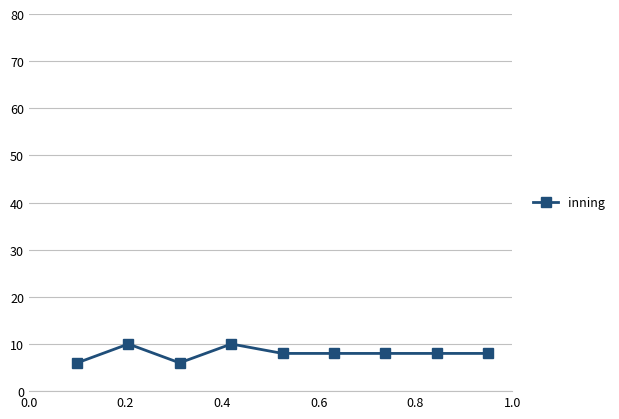

What is the greatest value displayed?

10